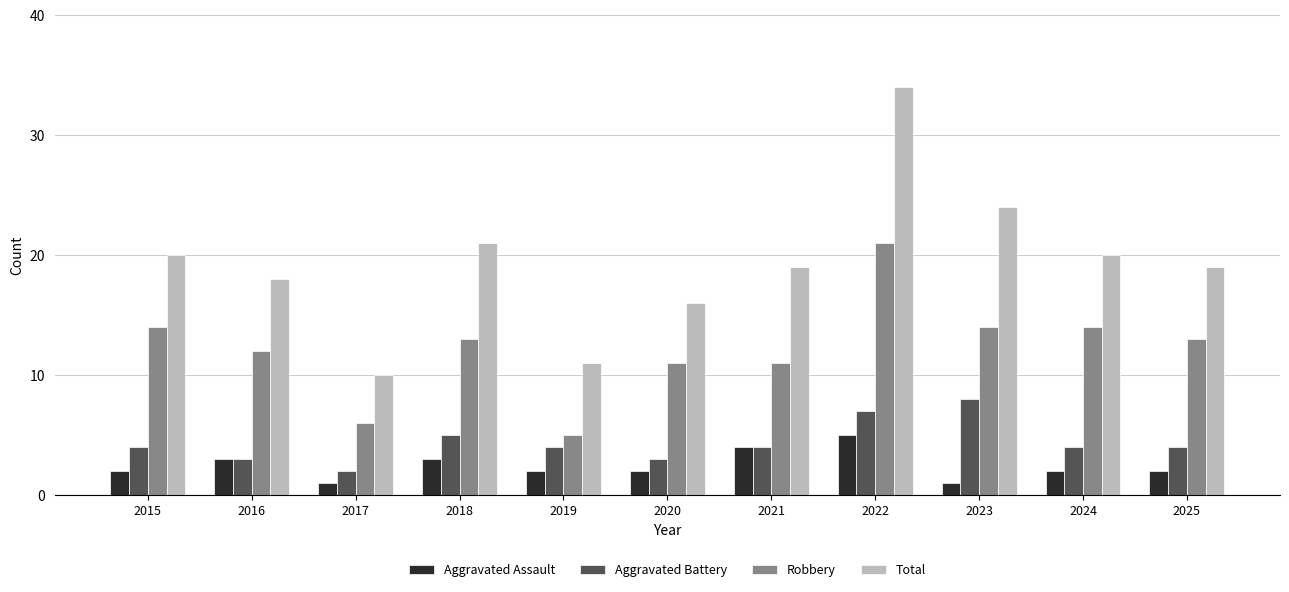

Is the value of Aggravated Battery at 2024 greater than the value of Robbery at 2015?

No